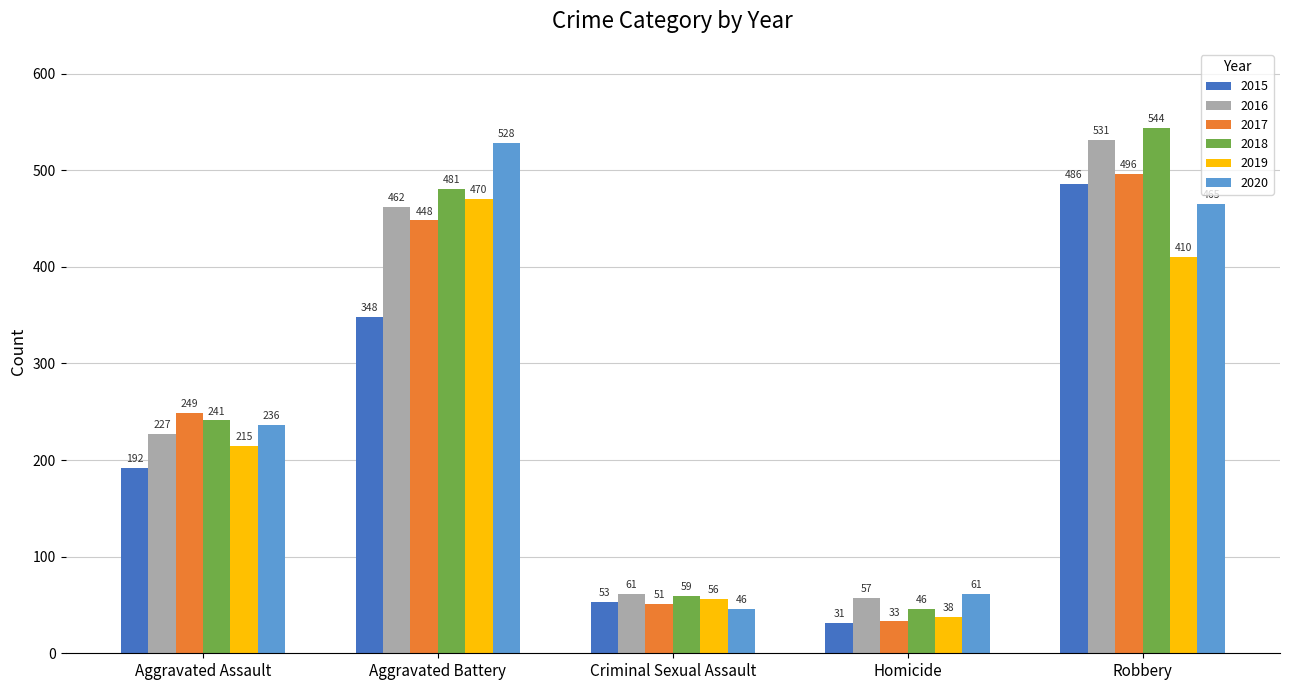

How many groups of bars are there?

5